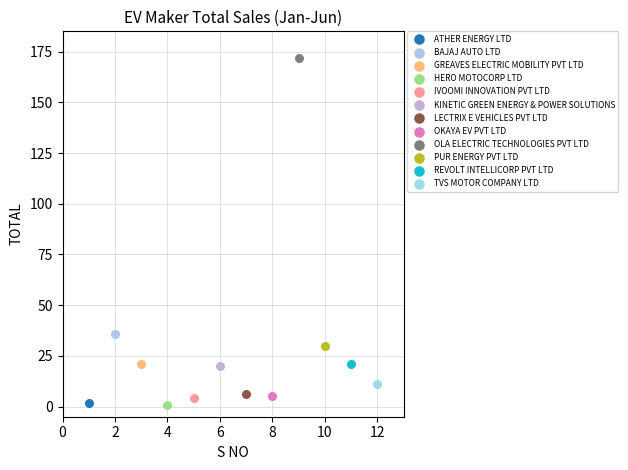

What are all the series names shown in the legend?

ATHER ENERGY LTD, BAJAJ AUTO LTD, GREAVES ELECTRIC MOBILITY PVT LTD, HERO MOTOCORP LTD, IVOOMI INNOVATION PVT LTD, KINETIC GREEN ENERGY & POWER SOLUTIONS, LECTRIX E VEHICLES PVT LTD, OKAYA EV PVT LTD, OLA ELECTRIC TECHNOLOGIES PVT LTD, PUR ENERGY PVT LTD, REVOLT INTELLICORP PVT LTD, TVS MOTOR COMPANY LTD